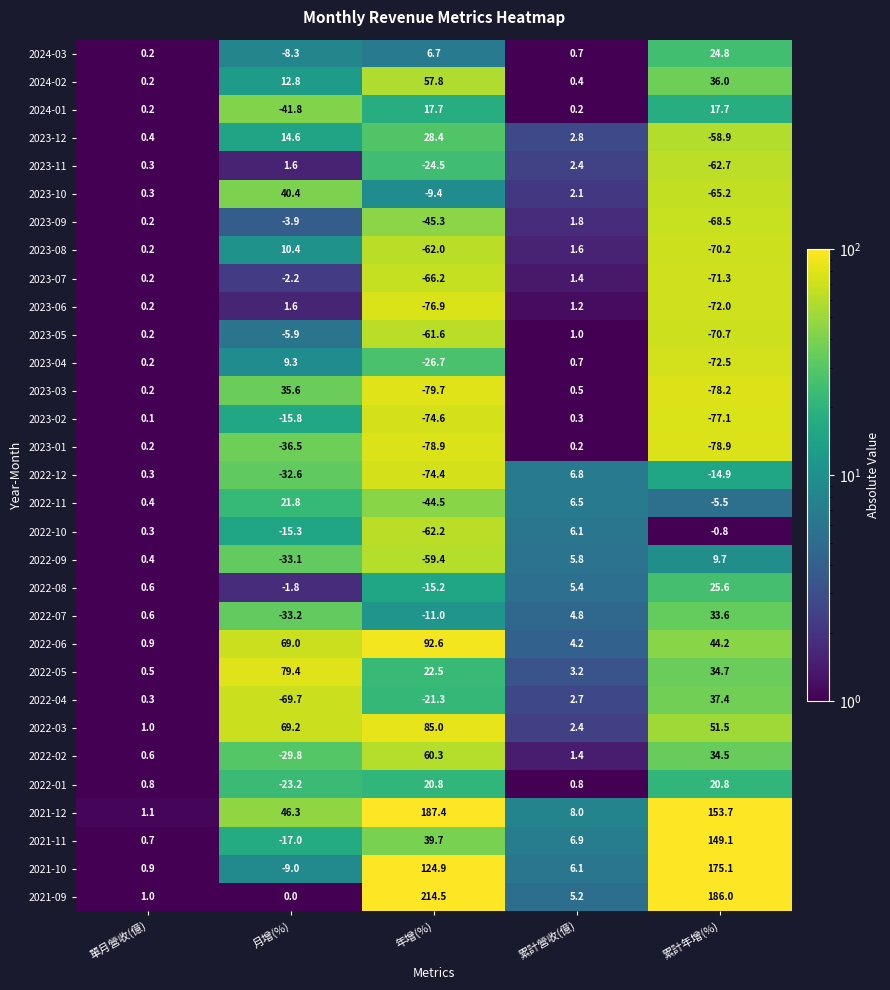

At how many categories does at least one series exceed 93?

2